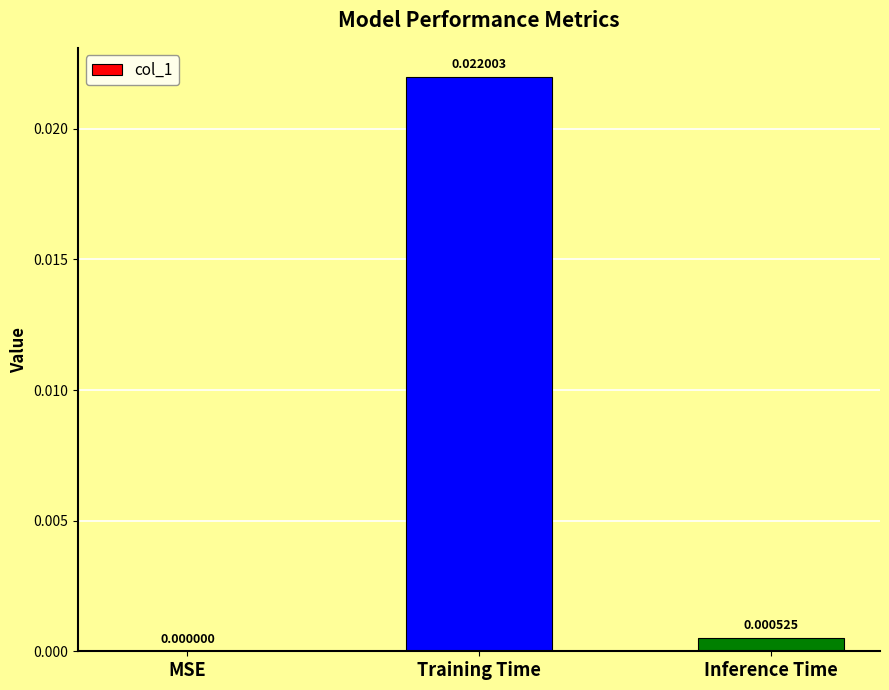

The value at MSE is 0.0. True or false?

True